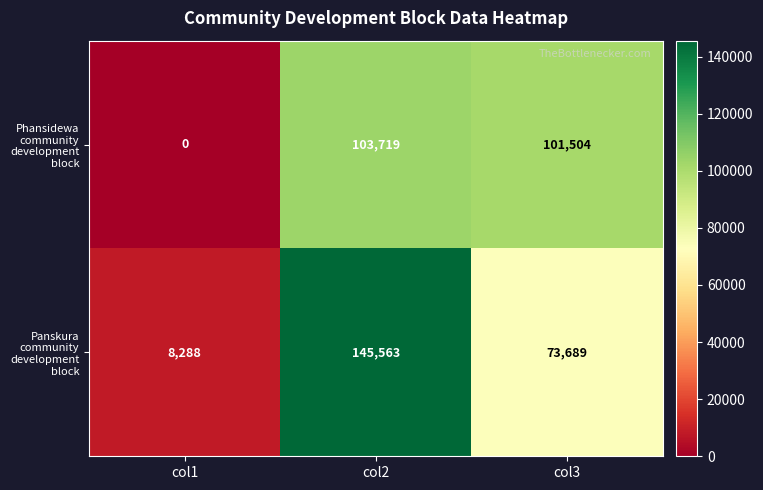

Reading left to right, list all the values displayed in this chart.

Phansidewa community development block: col1=0	col2=103719	col3=101504
Panskura community development block: col1=8288	col2=145563	col3=73689